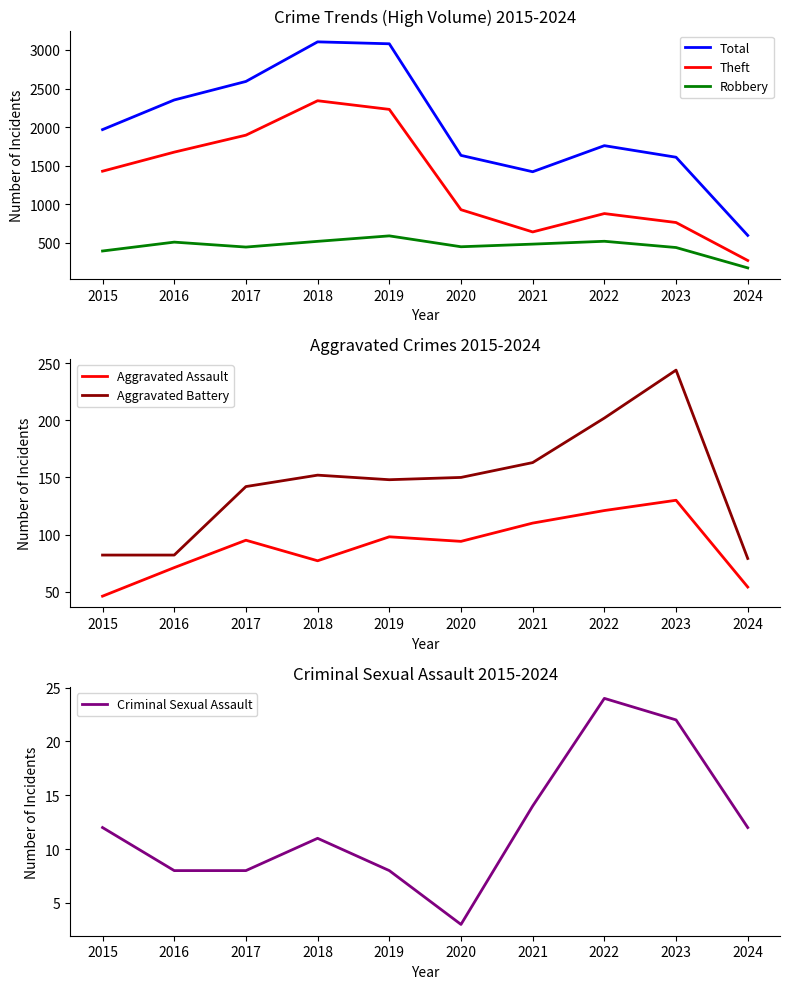

What is the difference between the highest and lowest values at 2015?

1956